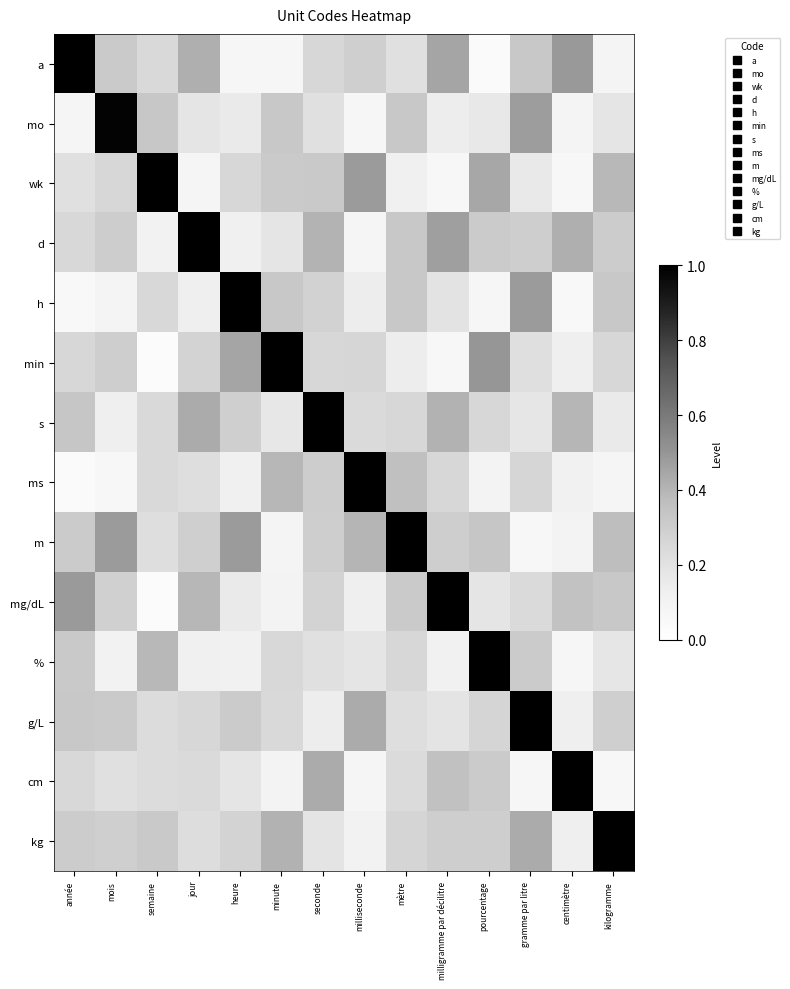

Reading left to right, extract all data points from this chart.

a: année=1.0	mois=0.3	semaine=0.2	jour=0.4	heure=0.1	minute=0.1	seconde=0.3	milliseconde=0.3	mètre=0.2	milligramme par décilitre=0.5	pourcentage=0.0	gramme par litre=0.3	centimètre=0.5	kilogramme=0.1
mo: année=0.1	mois=1.0	semaine=0.3	jour=0.2	heure=0.2	minute=0.3	seconde=0.2	milliseconde=0.1	mètre=0.3	milligramme par décilitre=0.1	pourcentage=0.2	gramme par litre=0.5	centimètre=0.1	kilogramme=0.2
wk: année=0.2	mois=0.3	semaine=1.0	jour=0.1	heure=0.3	minute=0.3	seconde=0.3	milliseconde=0.5	mètre=0.1	milligramme par décilitre=0.1	pourcentage=0.4	gramme par litre=0.2	centimètre=0.1	kilogramme=0.4
d: année=0.3	mois=0.3	semaine=0.1	jour=1.0	heure=0.1	minute=0.2	seconde=0.4	milliseconde=0.1	mètre=0.3	milligramme par décilitre=0.5	pourcentage=0.3	gramme par litre=0.3	centimètre=0.4	kilogramme=0.3
h: année=0.1	mois=0.1	semaine=0.3	jour=0.1	heure=1.0	minute=0.3	seconde=0.3	milliseconde=0.1	mètre=0.3	milligramme par décilitre=0.2	pourcentage=0.1	gramme par litre=0.5	centimètre=0.1	kilogramme=0.3
min: année=0.3	mois=0.3	semaine=0.0	jour=0.3	heure=0.5	minute=1.0	seconde=0.3	milliseconde=0.3	mètre=0.1	milligramme par décilitre=0.1	pourcentage=0.5	gramme par litre=0.2	centimètre=0.1	kilogramme=0.3
s: année=0.3	mois=0.1	semaine=0.2	jour=0.4	heure=0.3	minute=0.2	seconde=1.0	milliseconde=0.2	mètre=0.3	milligramme par décilitre=0.4	pourcentage=0.3	gramme par litre=0.2	centimètre=0.4	kilogramme=0.2
ms: année=0.0	mois=0.1	semaine=0.2	jour=0.2	heure=0.1	minute=0.4	seconde=0.3	milliseconde=1.0	mètre=0.4	milligramme par décilitre=0.3	pourcentage=0.1	gramme par litre=0.3	centimètre=0.1	kilogramme=0.1
m: année=0.3	mois=0.5	semaine=0.2	jour=0.3	heure=0.5	minute=0.1	seconde=0.3	milliseconde=0.4	mètre=1.0	milligramme par décilitre=0.3	pourcentage=0.3	gramme par litre=0.1	centimètre=0.1	kilogramme=0.4
mg/dL: année=0.5	mois=0.3	semaine=0.0	jour=0.4	heure=0.2	minute=0.1	seconde=0.3	milliseconde=0.1	mètre=0.3	milligramme par décilitre=1.0	pourcentage=0.2	gramme par litre=0.2	centimètre=0.3	kilogramme=0.3
%: année=0.3	mois=0.1	semaine=0.4	jour=0.1	heure=0.1	minute=0.3	seconde=0.2	milliseconde=0.2	mètre=0.3	milligramme par décilitre=0.1	pourcentage=1.0	gramme par litre=0.3	centimètre=0.1	kilogramme=0.2
g/L: année=0.3	mois=0.3	semaine=0.2	jour=0.3	heure=0.3	minute=0.2	seconde=0.1	milliseconde=0.4	mètre=0.2	milligramme par décilitre=0.2	pourcentage=0.3	gramme par litre=1.0	centimètre=0.1	kilogramme=0.3
cm: année=0.3	mois=0.2	semaine=0.2	jour=0.2	heure=0.2	minute=0.1	seconde=0.4	milliseconde=0.1	mètre=0.2	milligramme par décilitre=0.4	pourcentage=0.3	gramme par litre=0.1	centimètre=1.0	kilogramme=0.1
kg: année=0.3	mois=0.3	semaine=0.3	jour=0.2	heure=0.3	minute=0.4	seconde=0.2	milliseconde=0.1	mètre=0.3	milligramme par décilitre=0.3	pourcentage=0.3	gramme par litre=0.4	centimètre=0.1	kilogramme=1.0